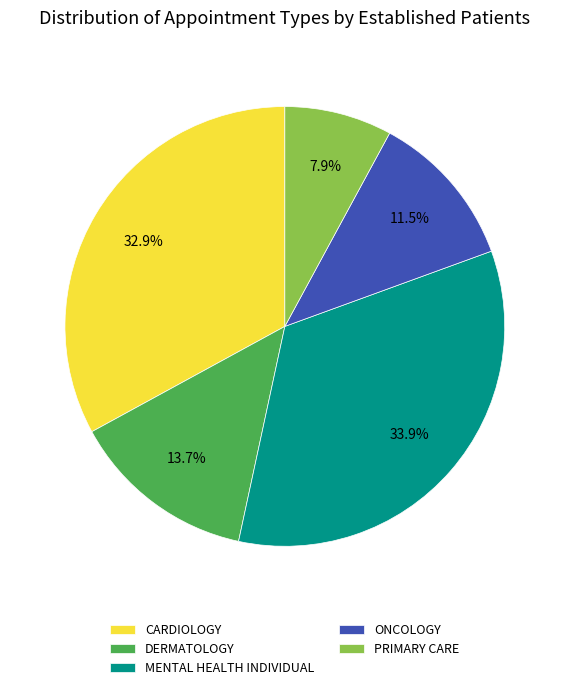

True or false: DERMATOLOGY accounts for 14% of the total.

True